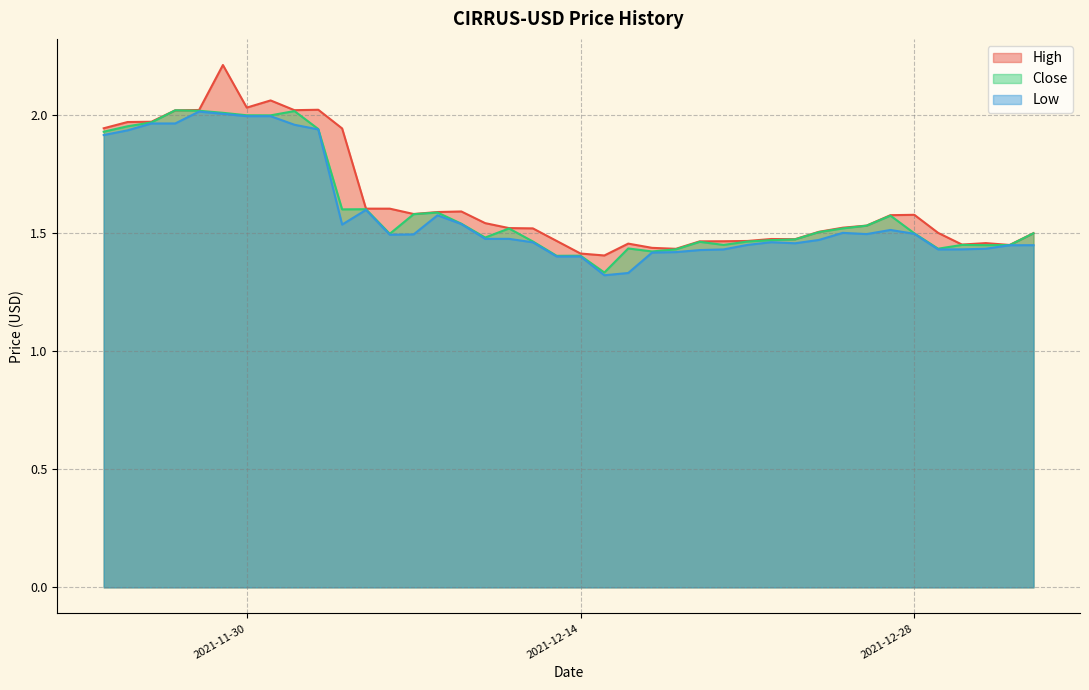

What is the difference between the maximum and minimum values in the Low series?

0.7